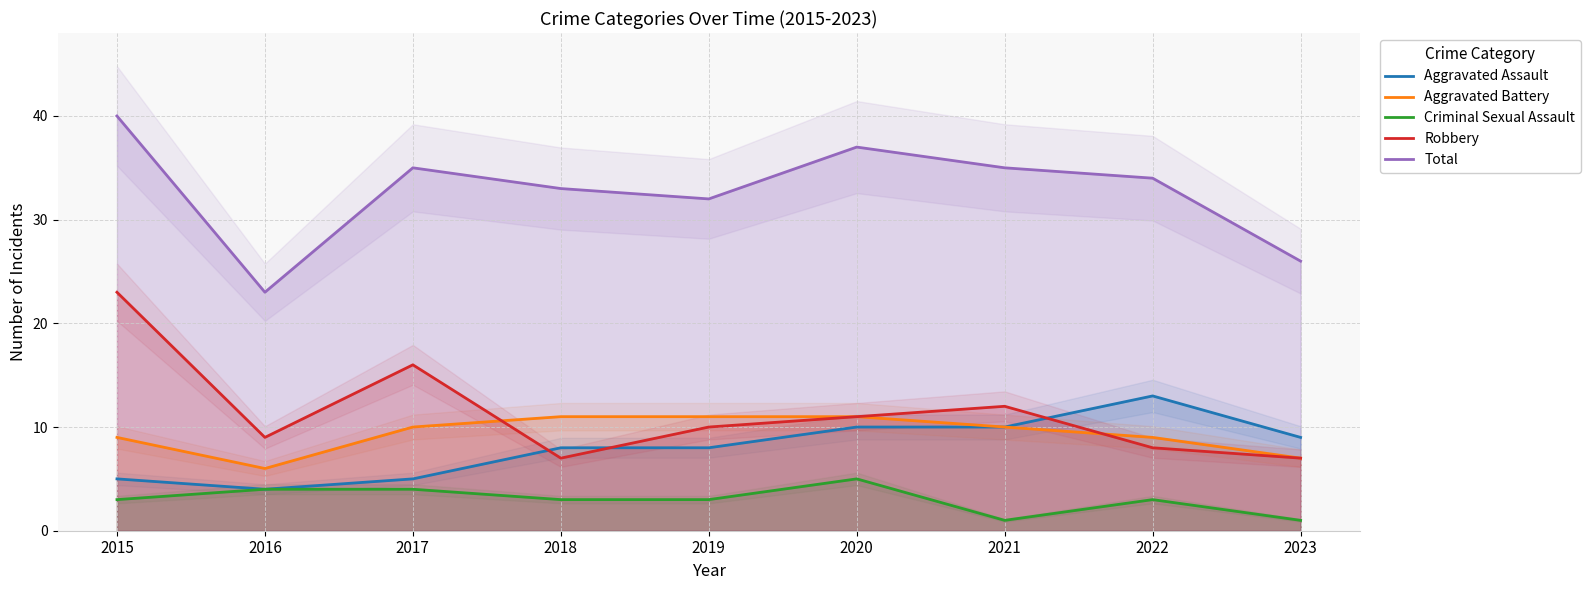

How many lines are shown in the chart?

5